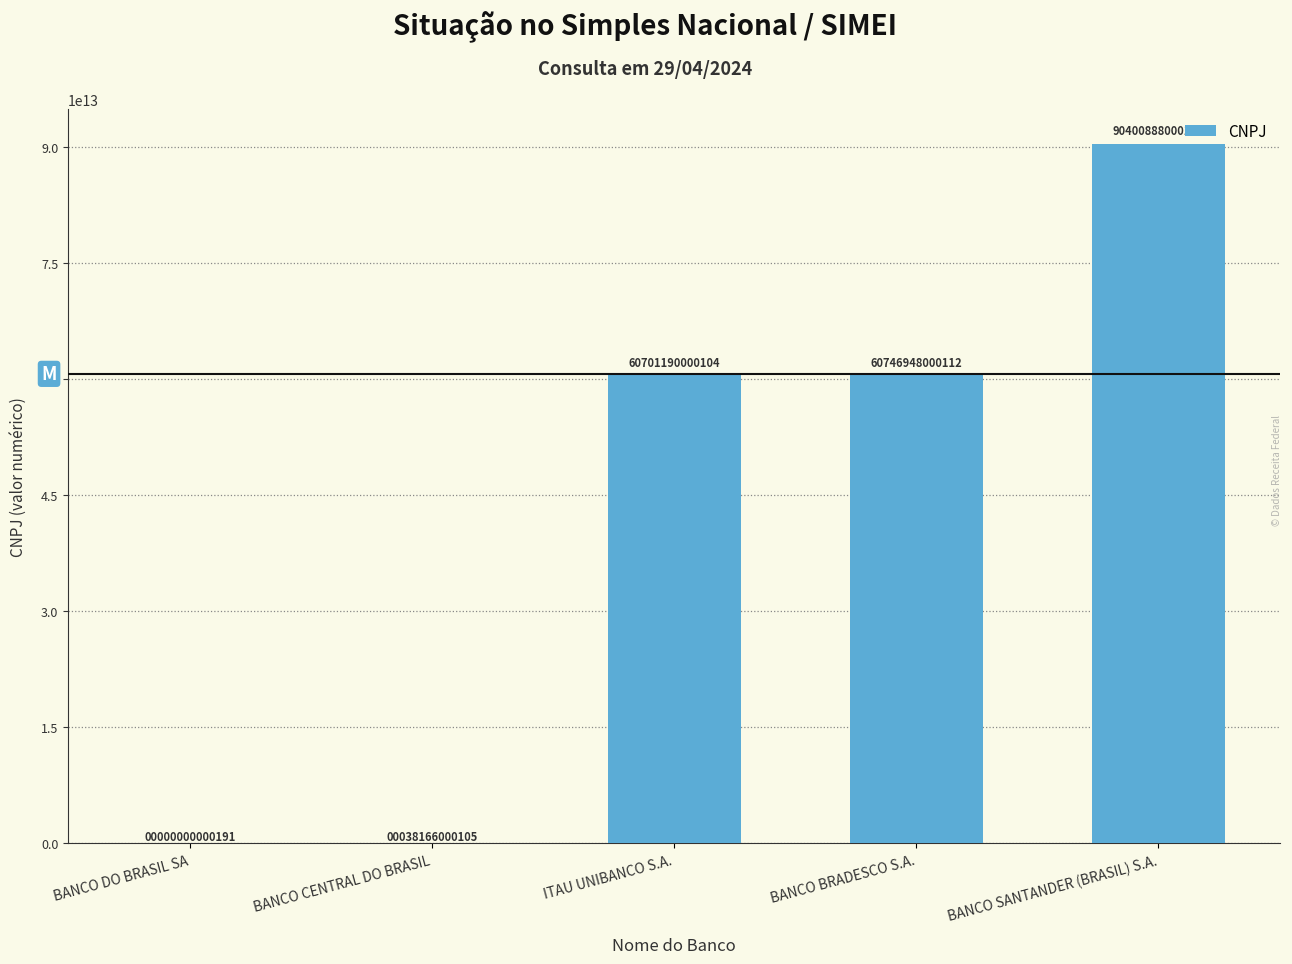

Which has a higher value, ITAU UNIBANCO S.A. or BANCO SANTANDER (BRASIL) S.A.?

BANCO SANTANDER (BRASIL) S.A.